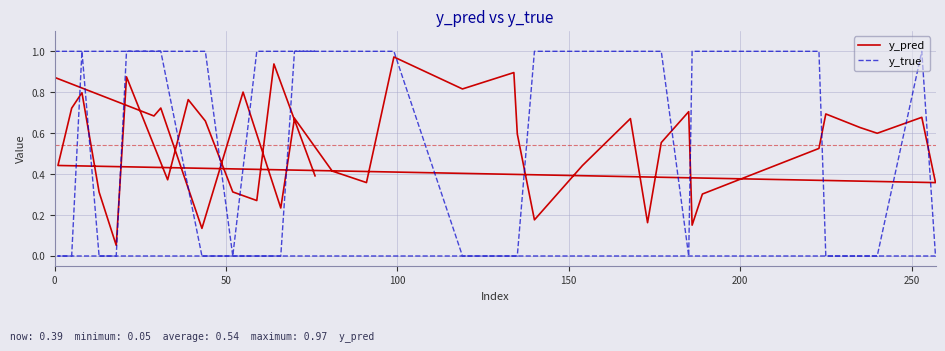

List the series in order of their overall mean, highest first.

y_true, y_pred